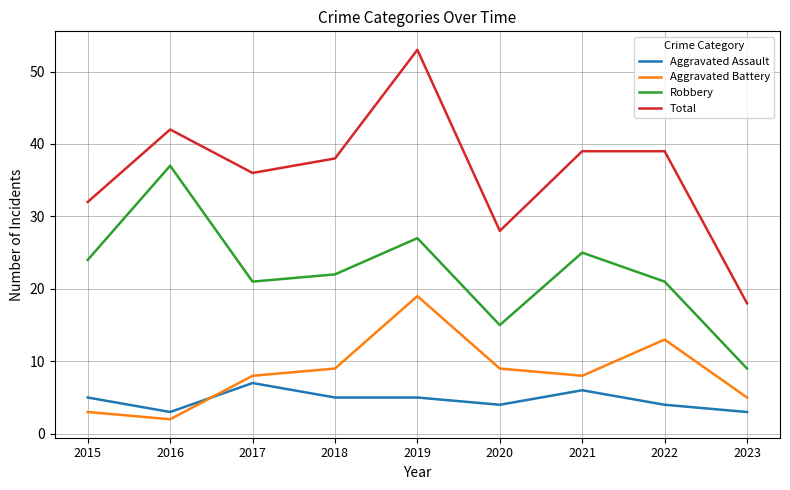

Which category has the lowest value across all series?

2016